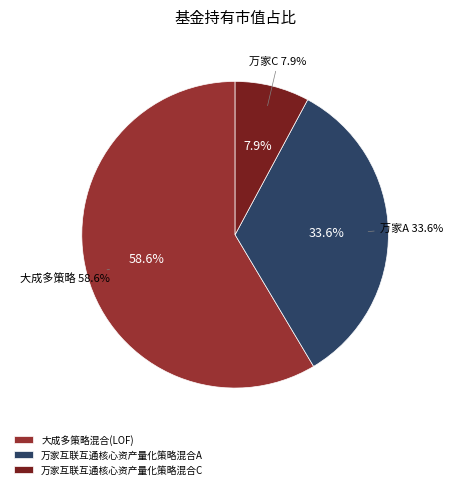

To the nearest percent, what is the average slice percentage?

33%